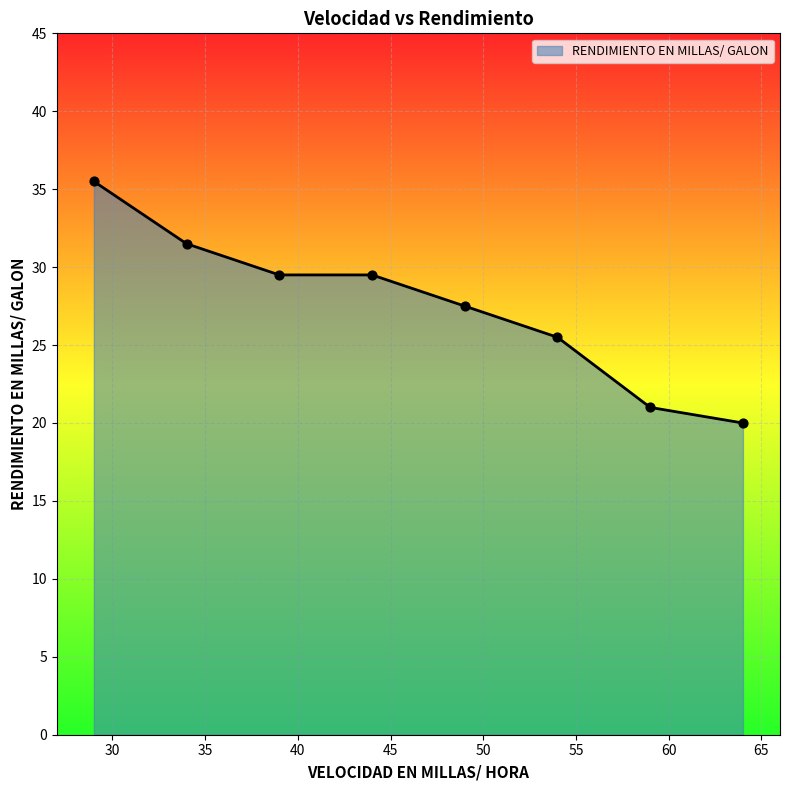

What is the highest value of the RENDIMIENTO EN MILLAS/ GALON series?

35.5